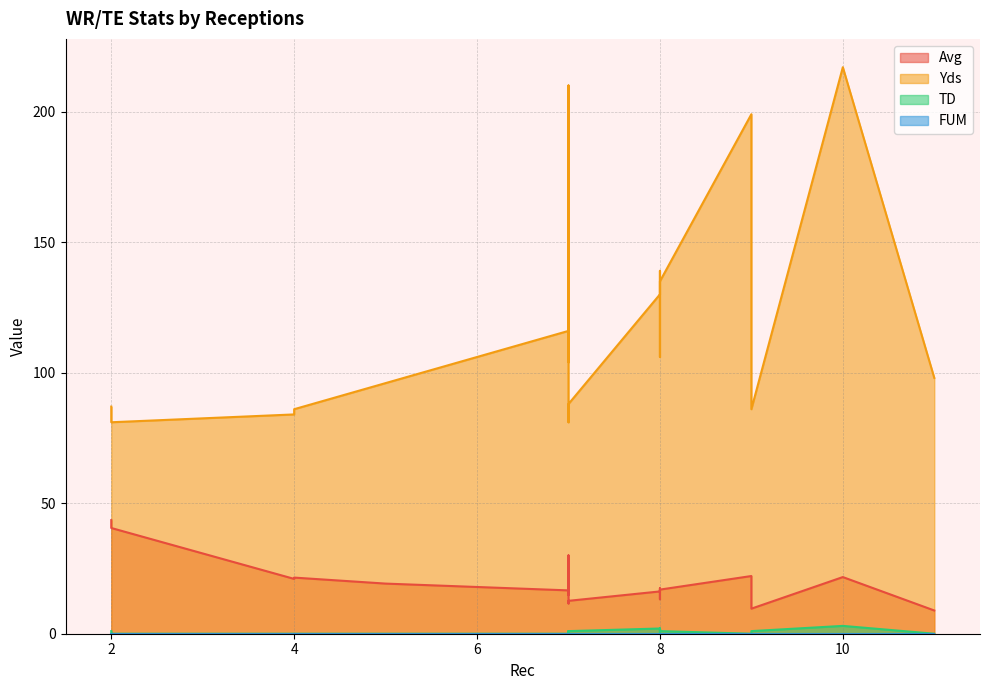

Which label corresponds to the largest value in the chart?

10